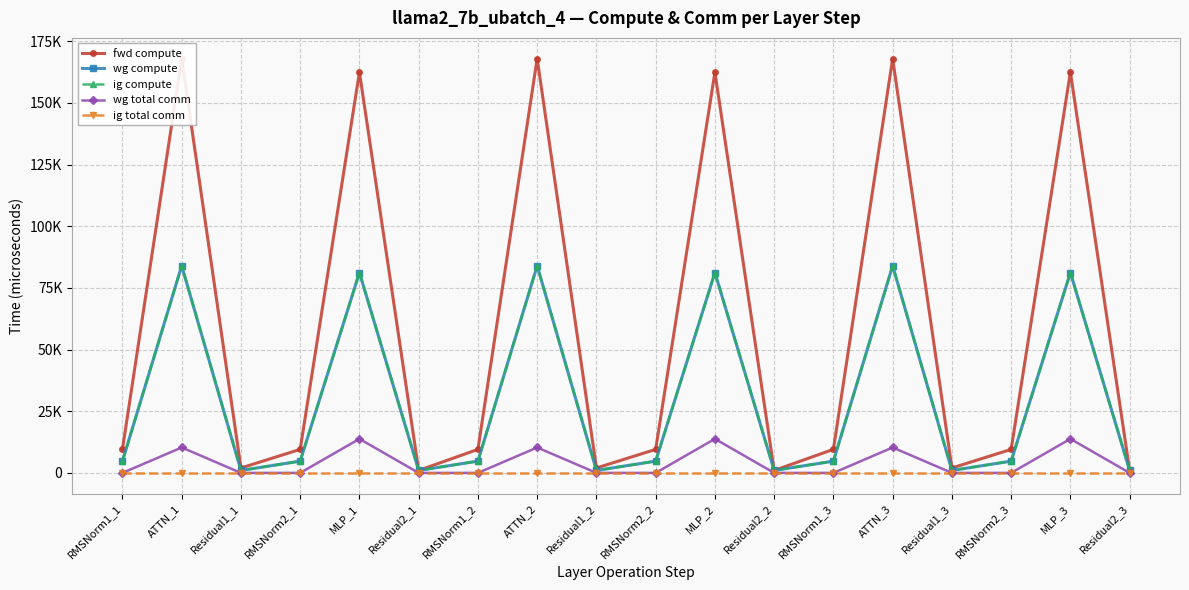

Is the value of wg total comm at MLP_1 greater than the value of fwd compute at RMSNorm1_3?

Yes